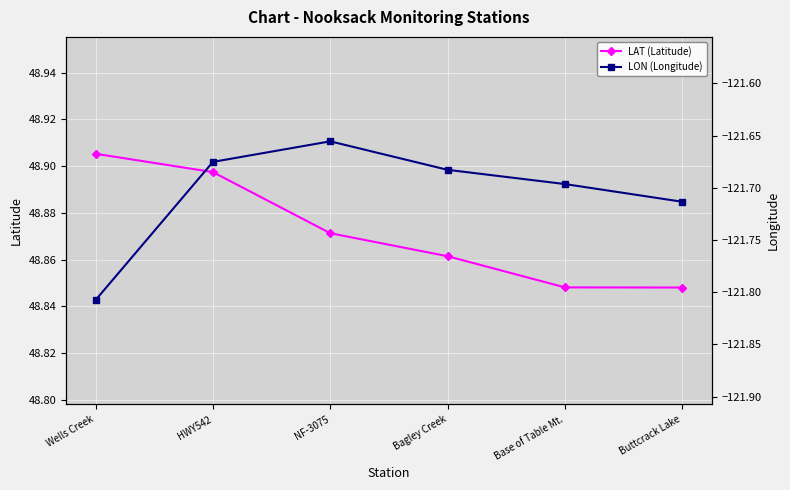

At Wells Creek, list the series in order from smallest to largest.

LON (Longitude), LAT (Latitude)